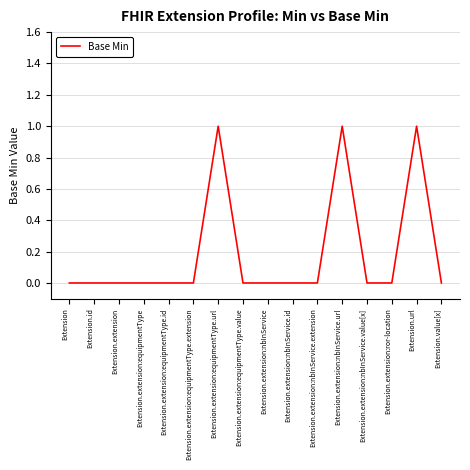

How many lines are shown in the chart?

1